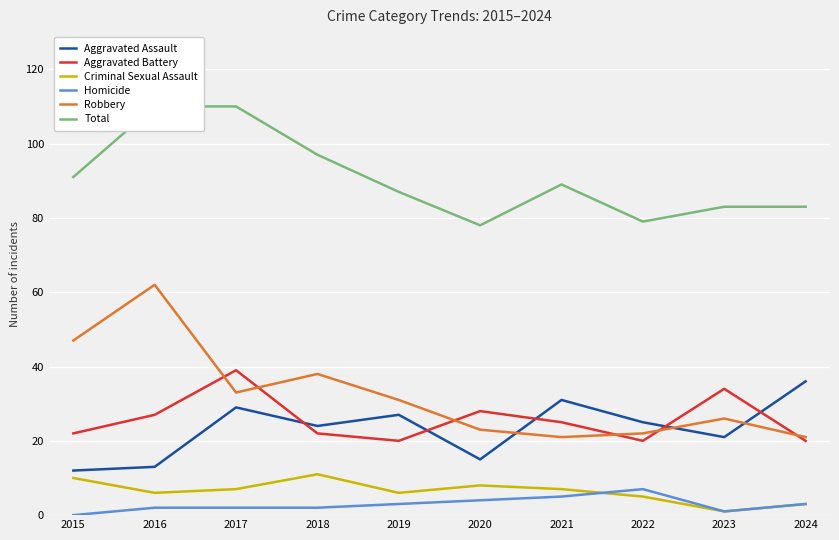

What is the maximum value shown in the chart?

110